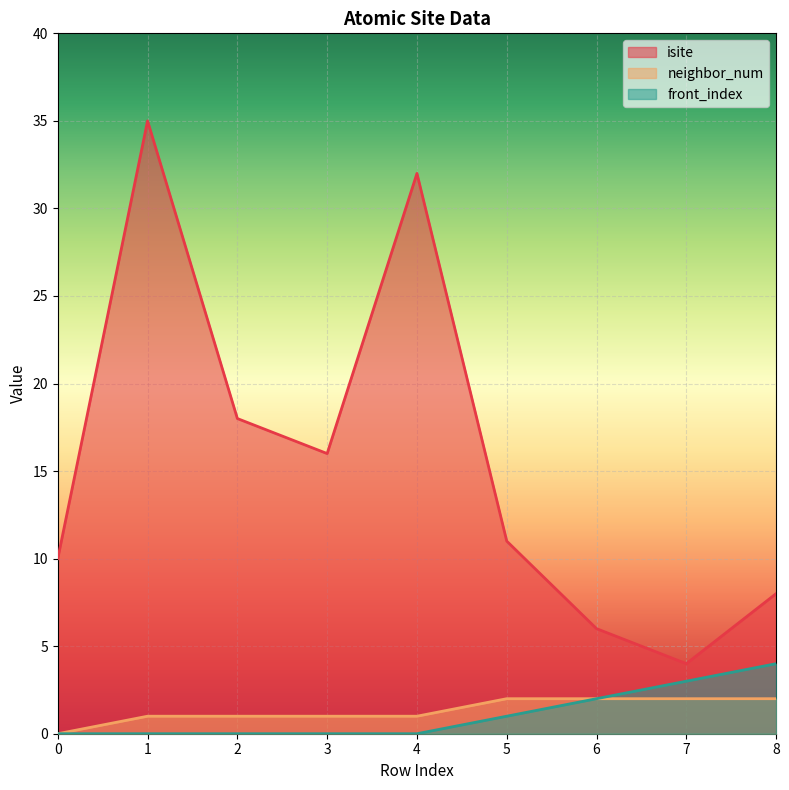

True or false: isite and front_index cross at least once.

False